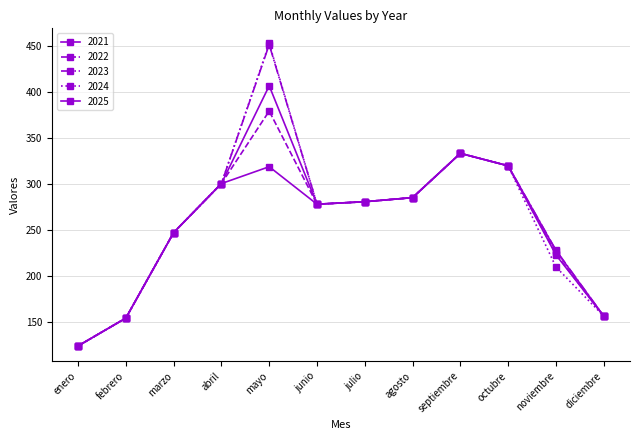

What is the value of the 2022 point at the 2nd from the left?

154.5